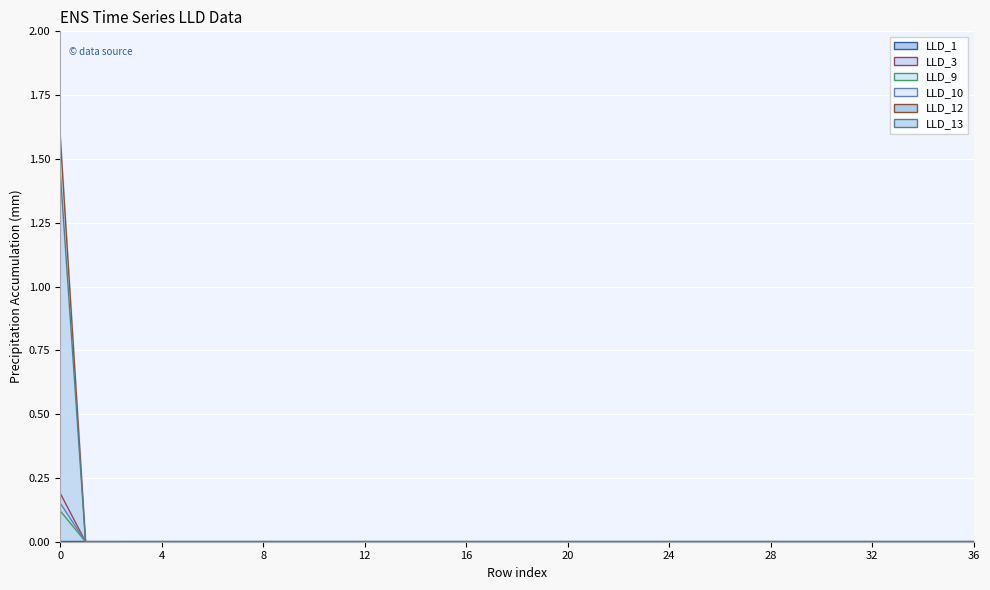

Which series has the largest total across all categories?

LLD_12 line